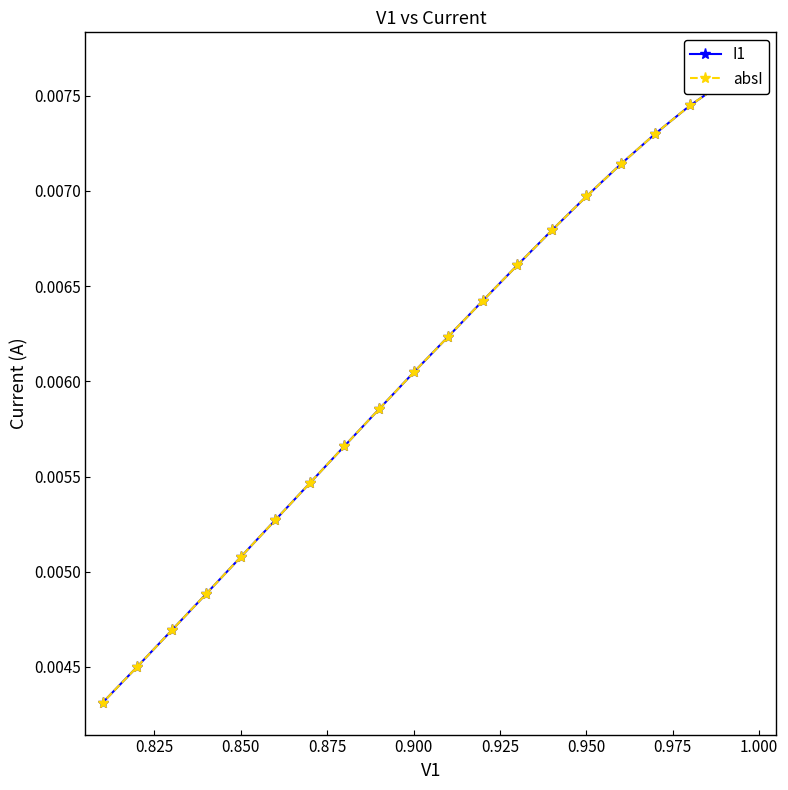

Rank the series by their maximum value, from highest to lowest.

I1, absI